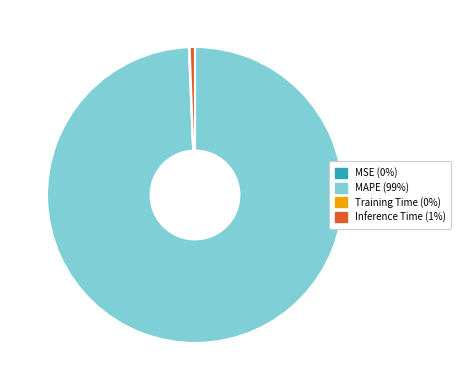

The MAPE (99%) slice represents 89% of the pie. True or false?

False